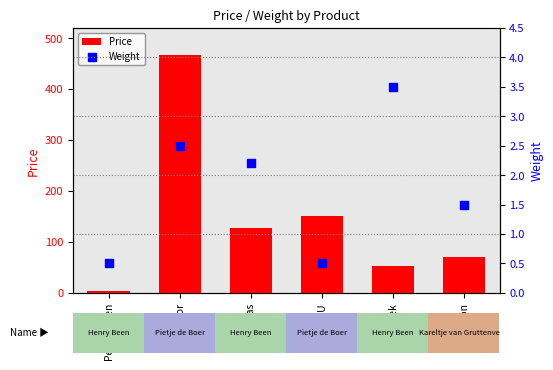

At which category is the sum across all series the highest?

Monitor